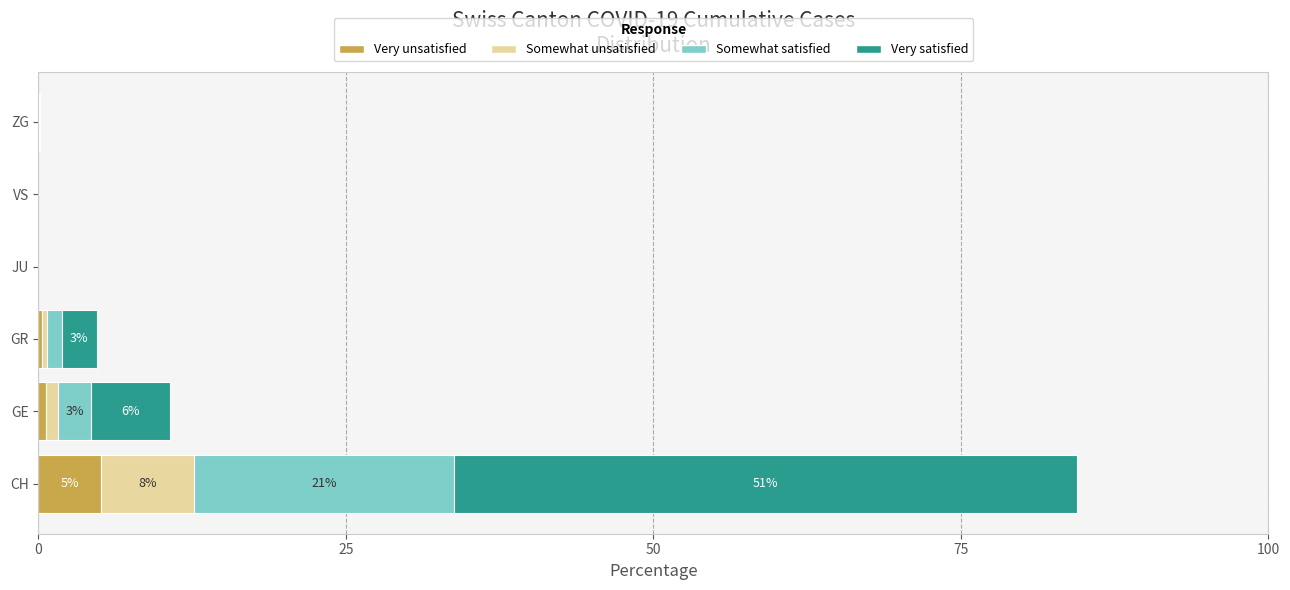

Which category has the highest value in the Very unsatisfied series?

CH